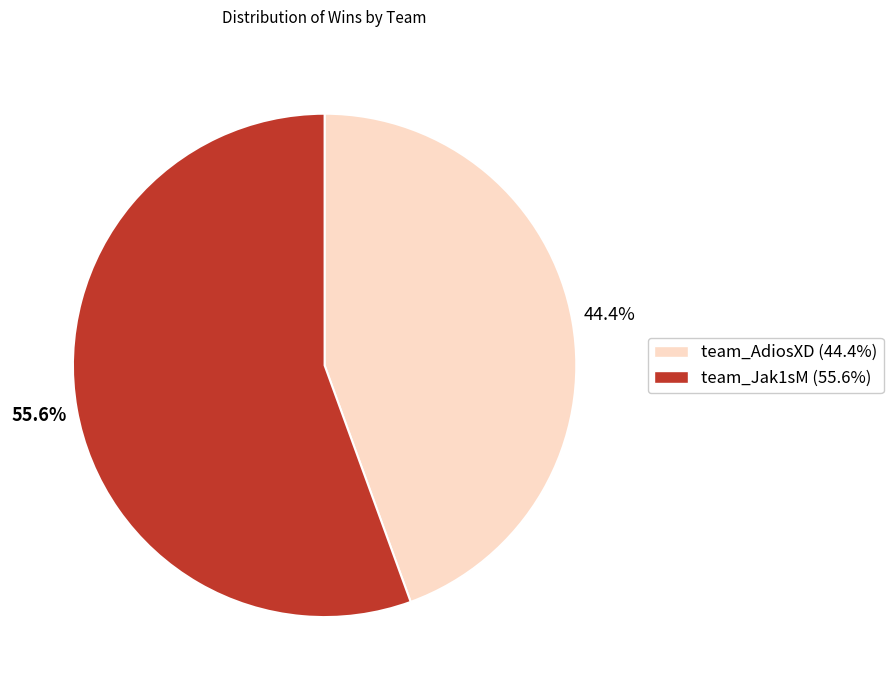

Is there a majority slice in this chart?

Yes